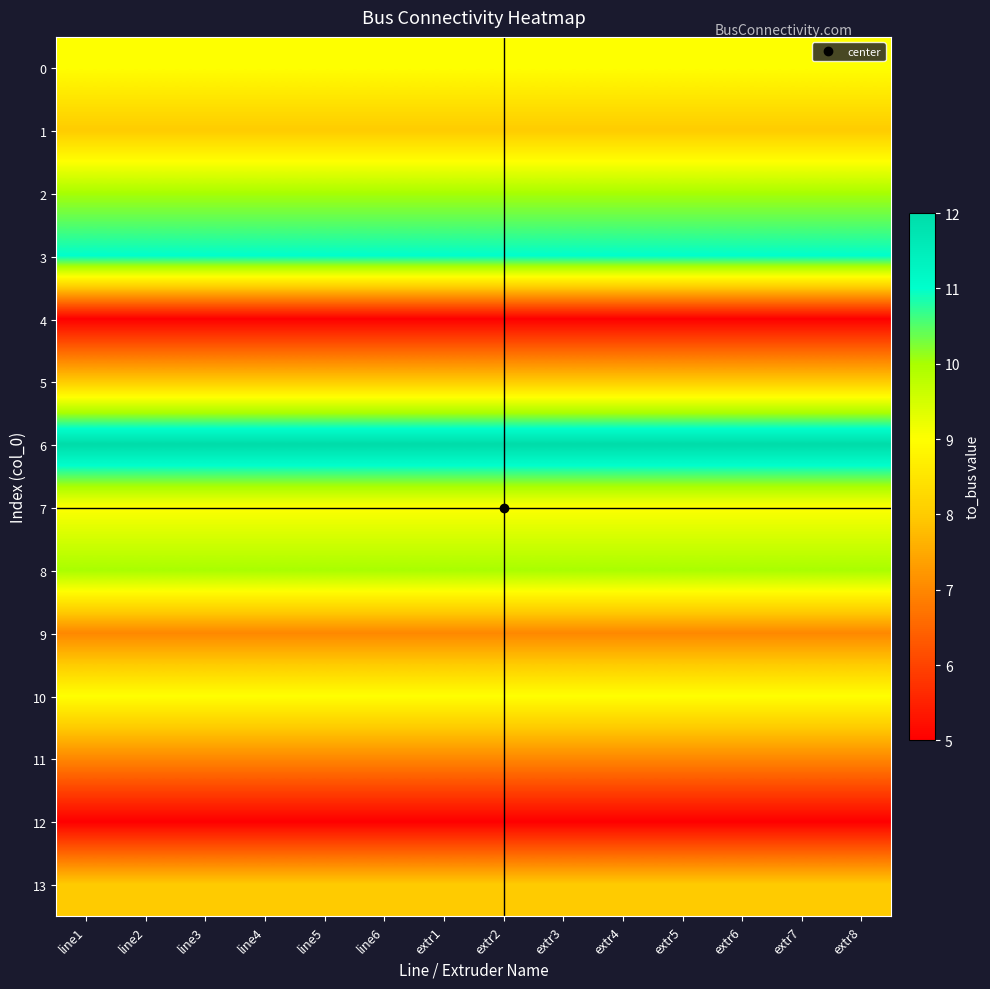

What is the spread (max minus min) of values at line2?

7